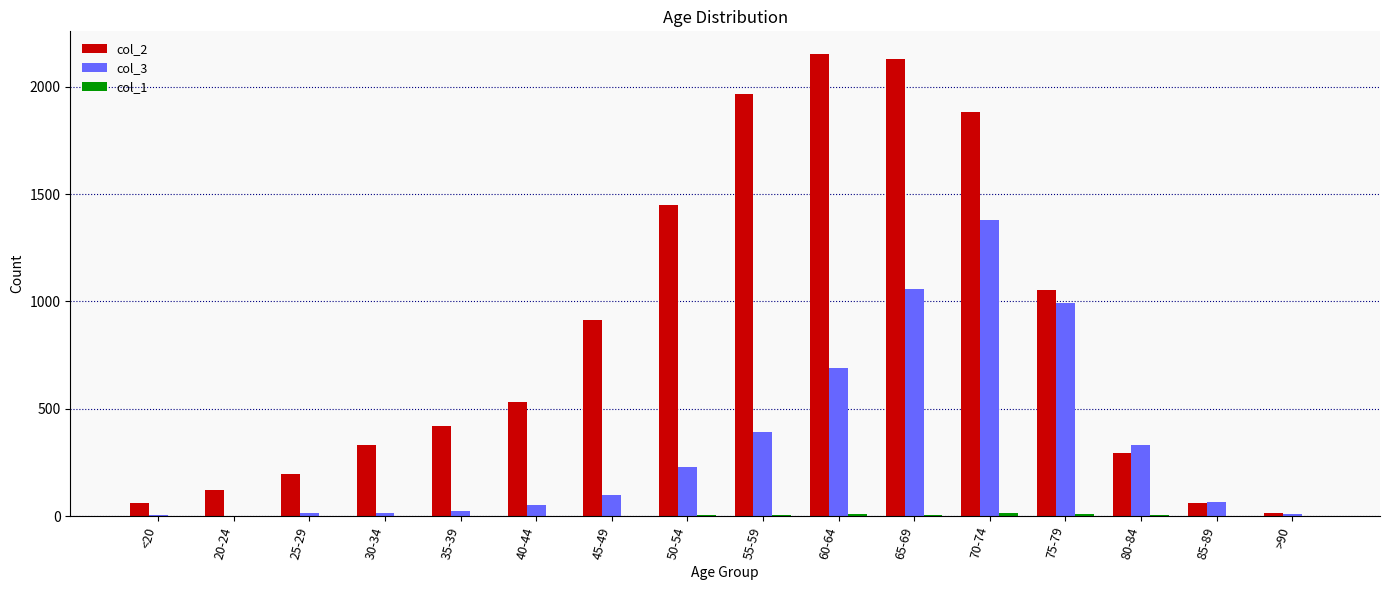

Which series has the largest total across all categories?

col_2